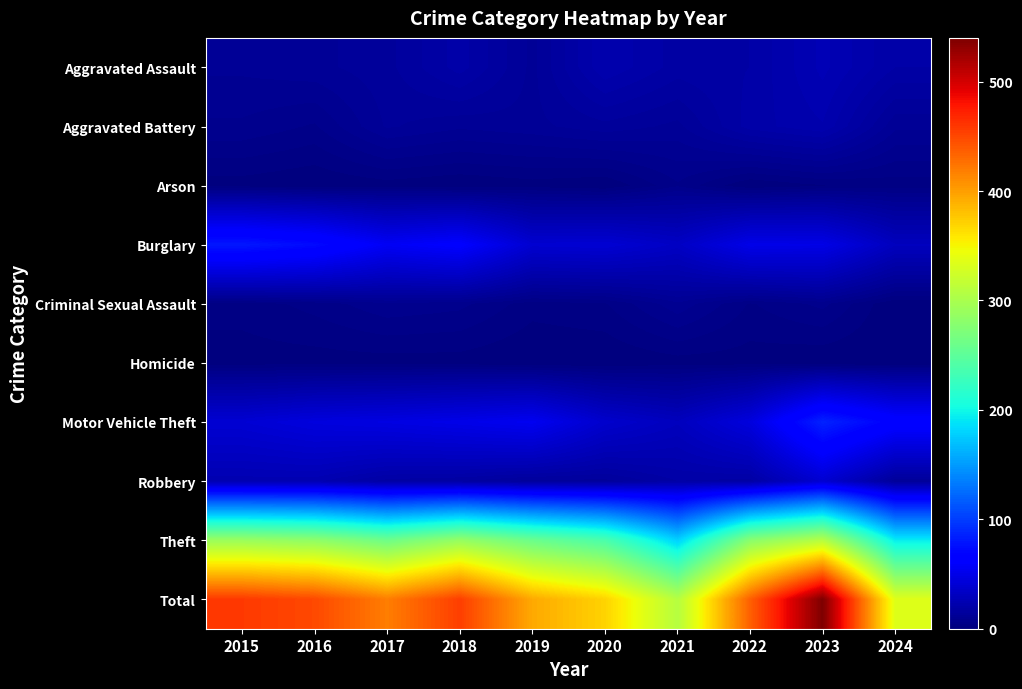

Which series has the largest total across all categories?

Total